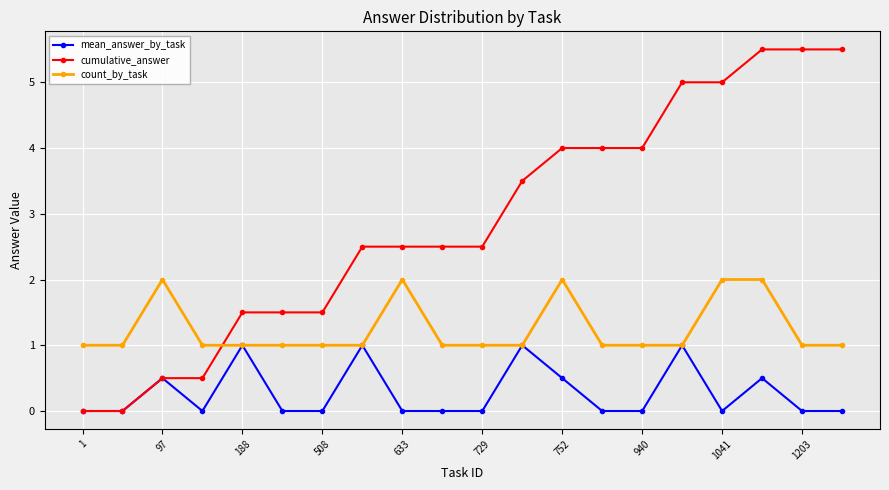

Which series has the widest spread of values?

cumulative_answer